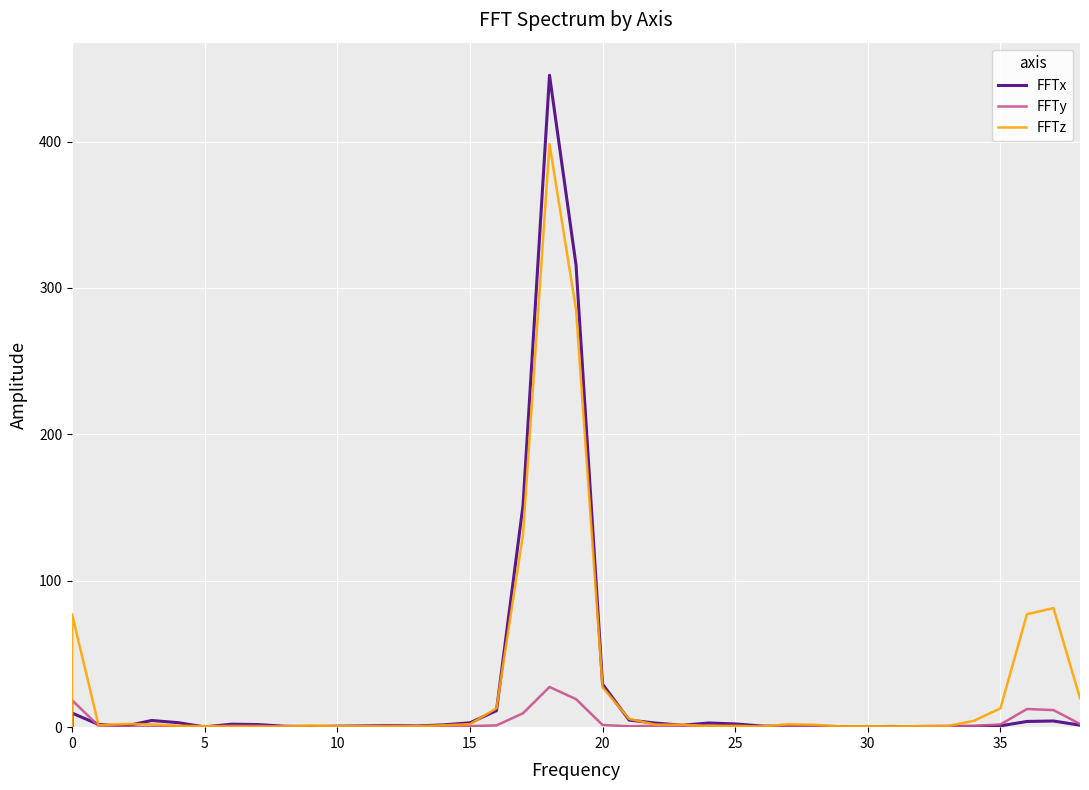

What are all the series names shown in the legend?

FFTx, FFTy, FFTz